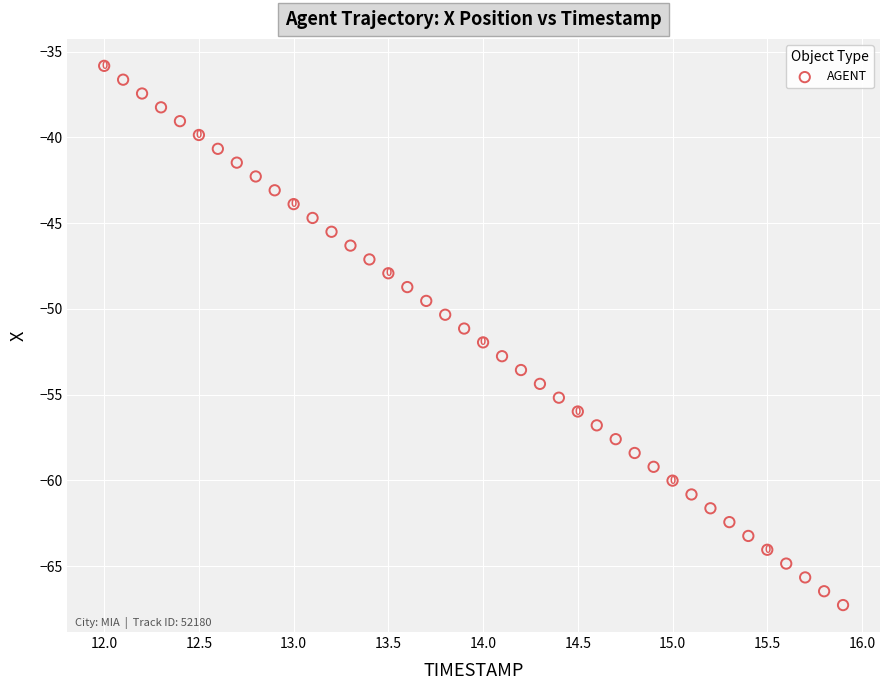

What is the range of X values (max minus min)?

3.9